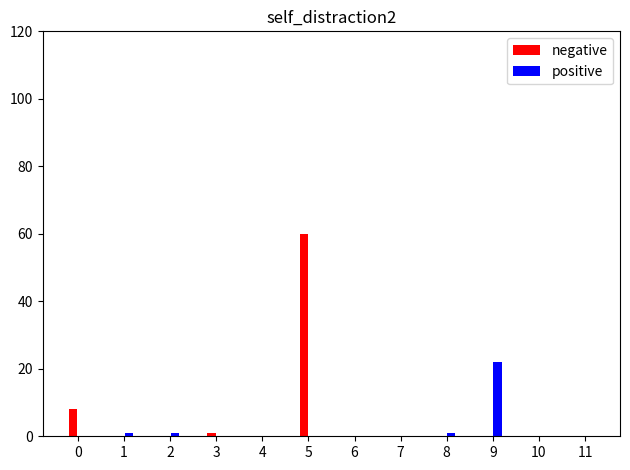

At which category is the sum across all series the highest?

5